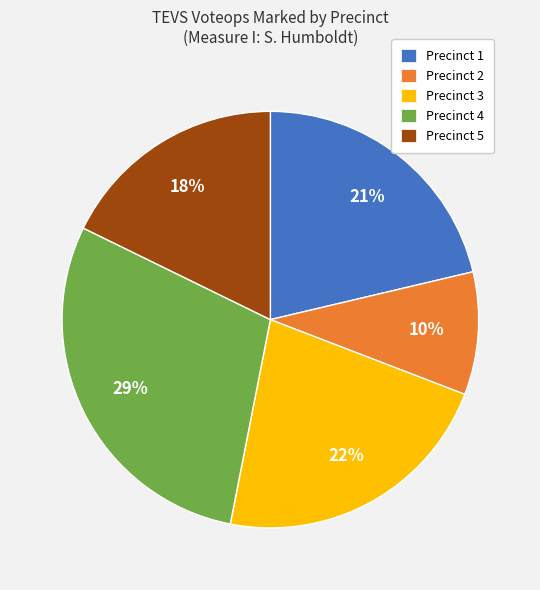

Which has a higher value, Precinct 5 or Precinct 3?

Precinct 3